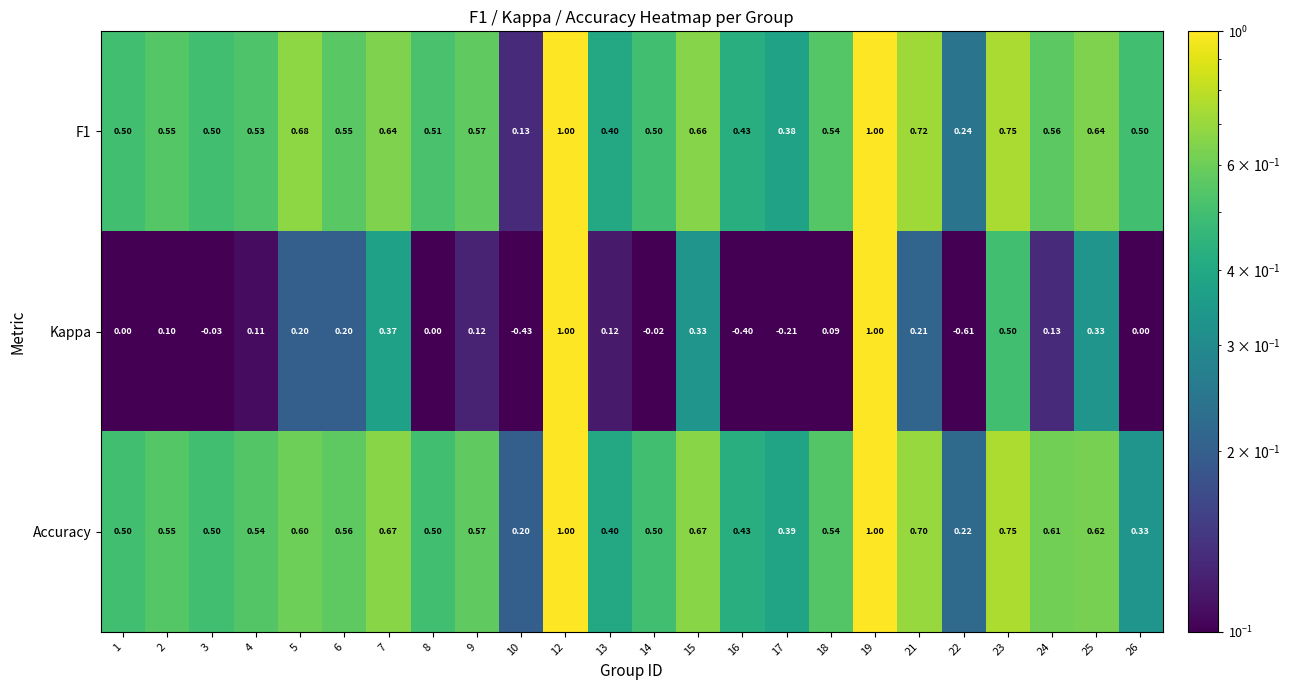

Which series has the largest range (max minus min)?

Kappa